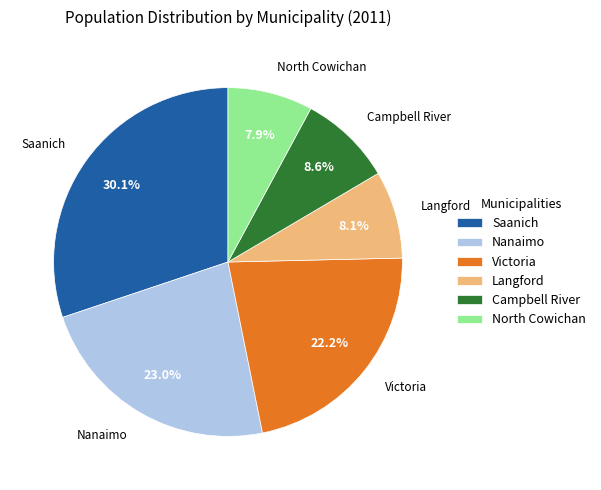

Which slice is the largest?

Saanich